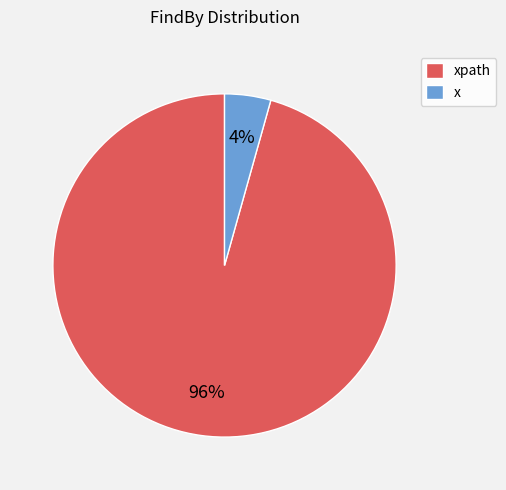

Which category accounts for the majority?

xpath